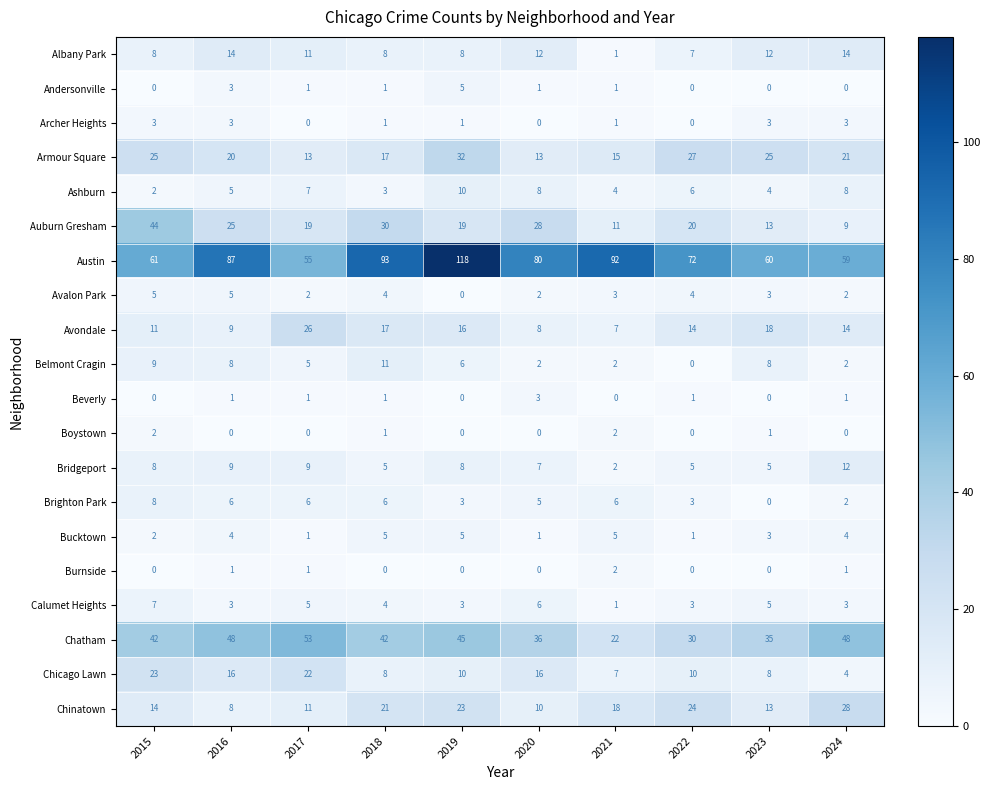

What is the difference between the highest and lowest values at 2015?

61